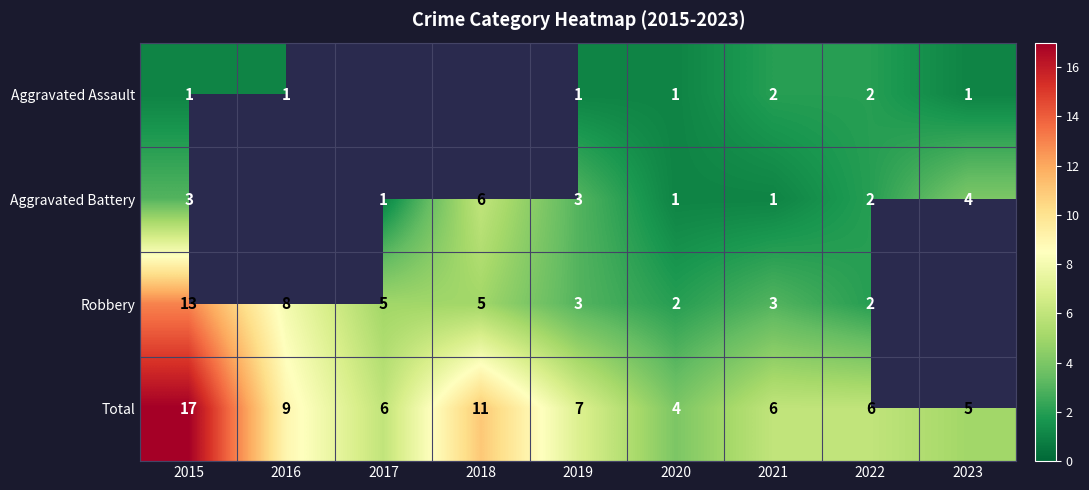

The Total series shows 5.4 at 2020. True or false?

False